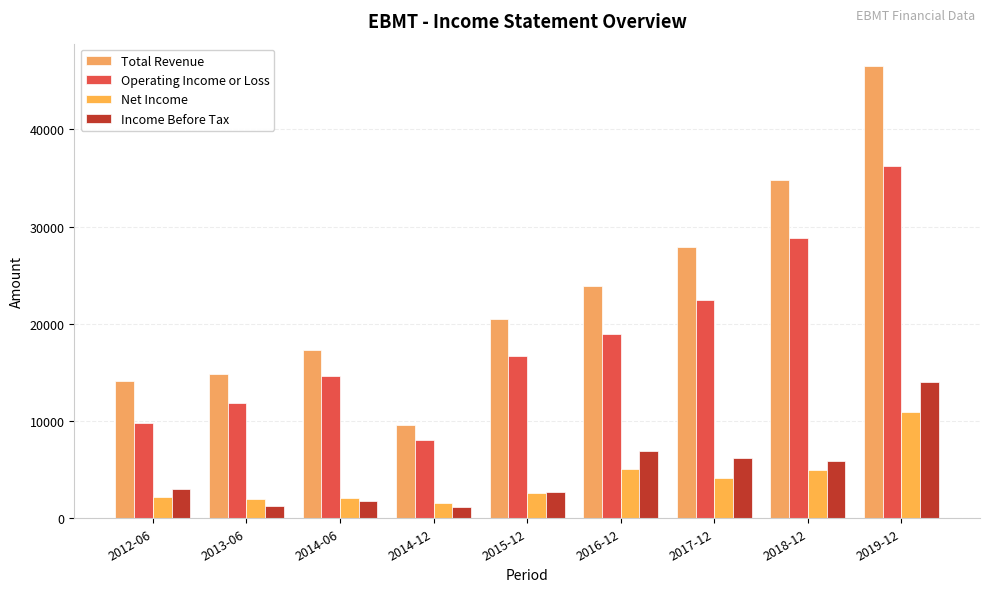

At how many categories does at least one series exceed 43269?

1